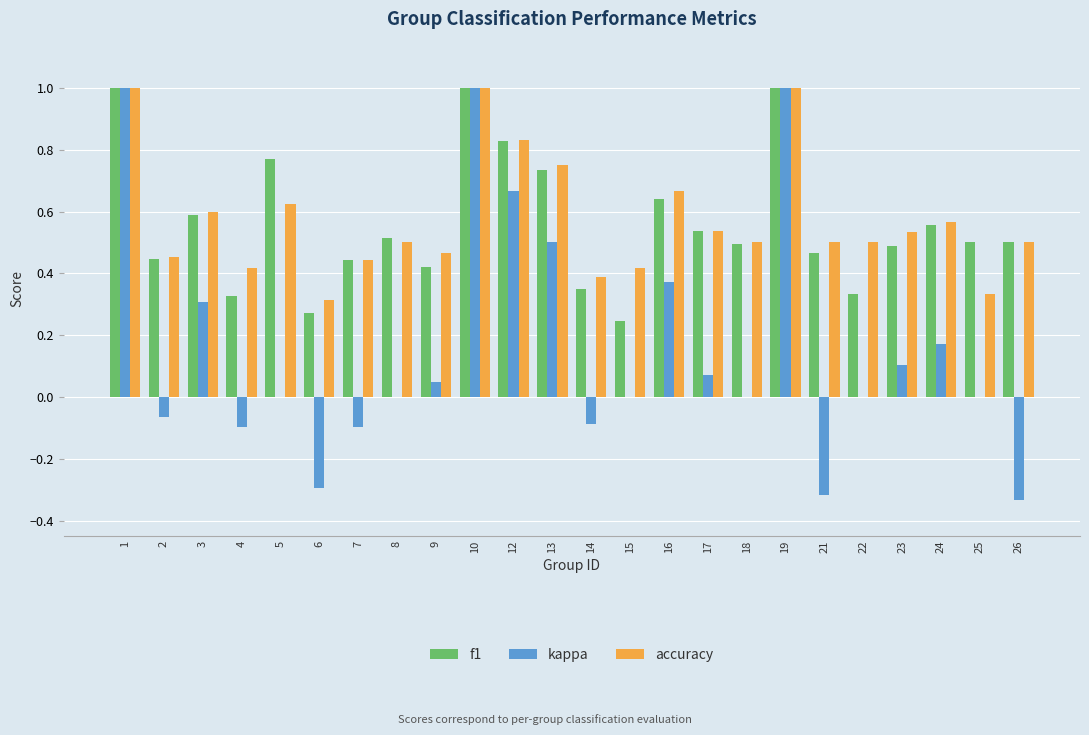

What is the maximum value for f1?

1.0